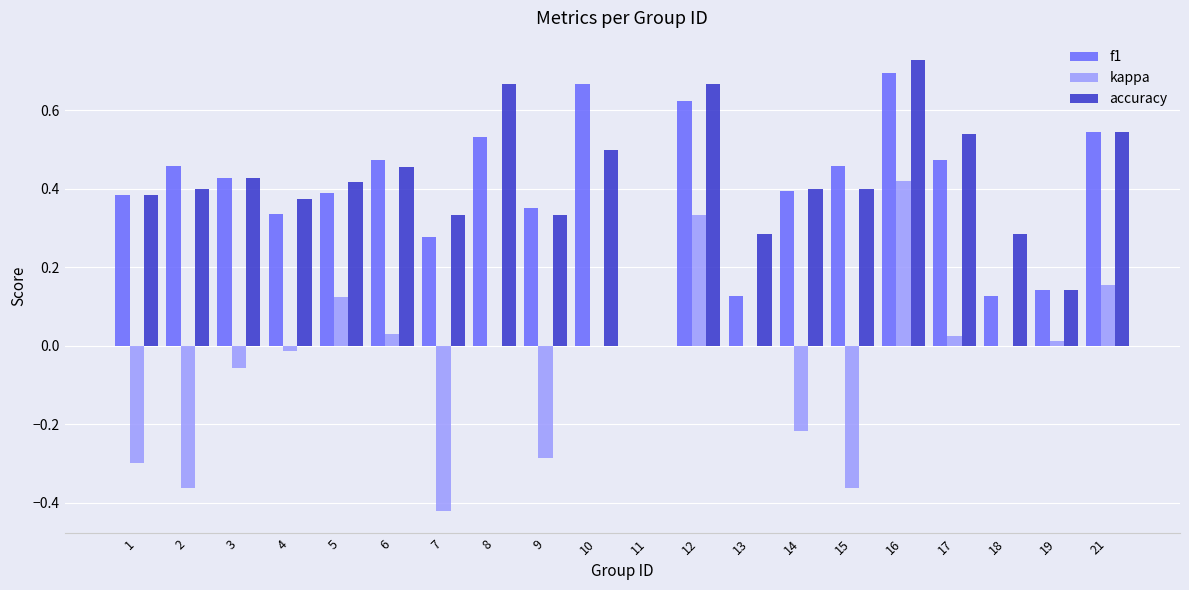

Where does the kappa series first go above 0?

5